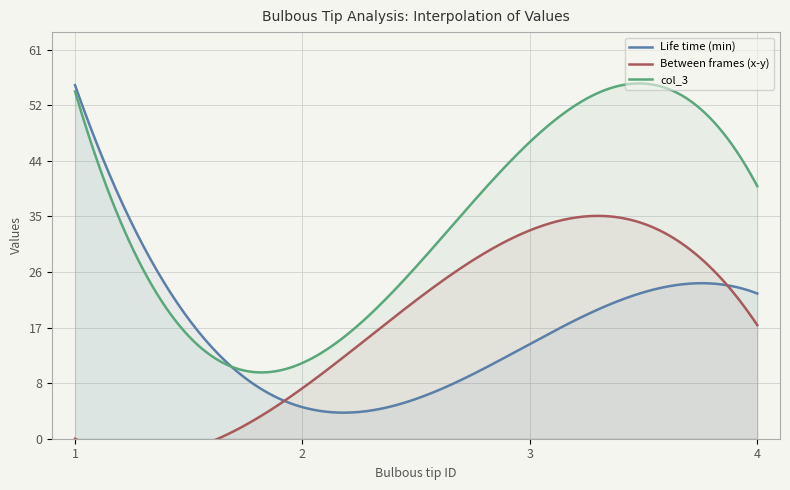

How many times do Life time (min) and col_3 cross each other?

1